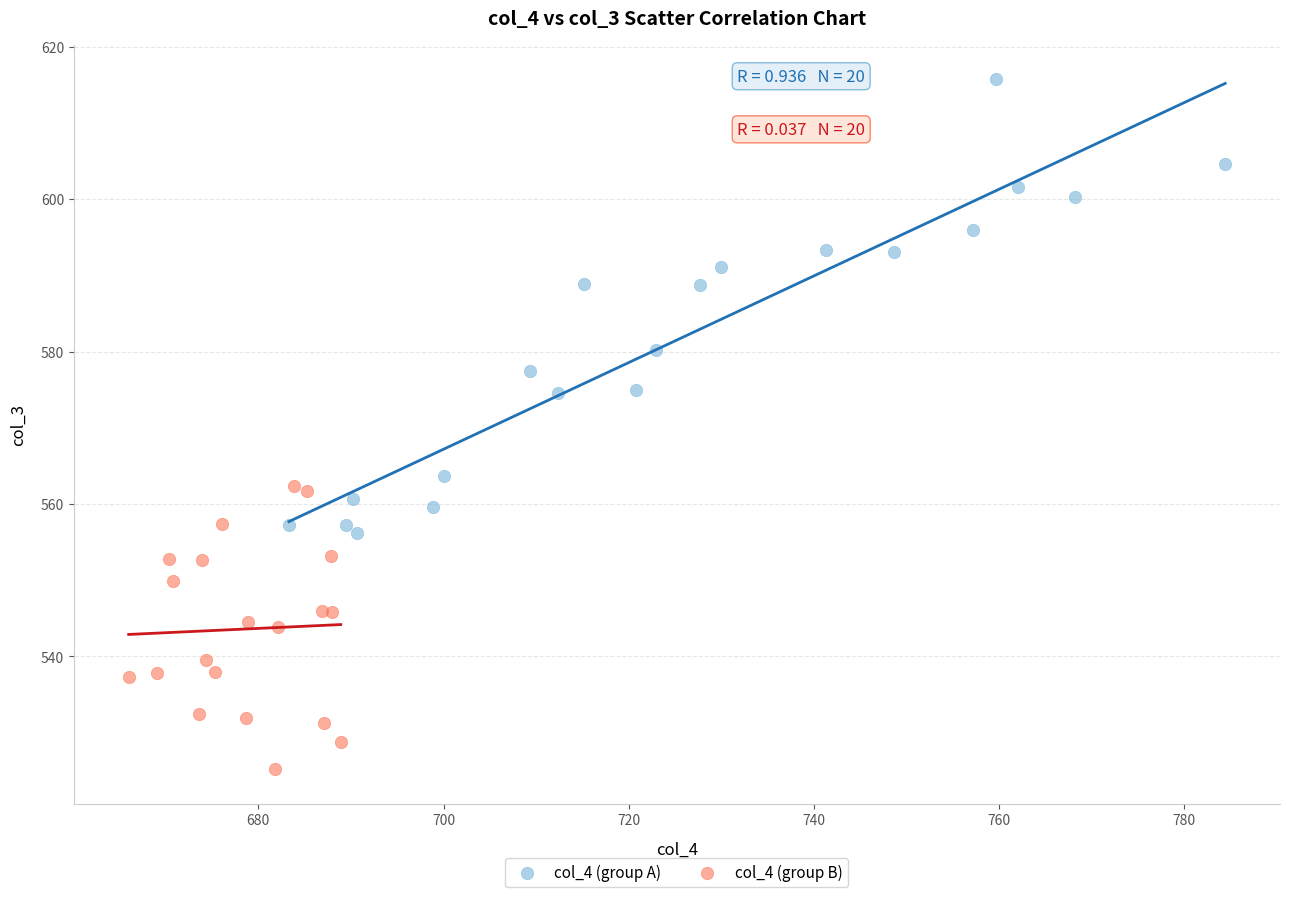

Which series reaches the minimum Y coordinate?

col_4 (group B)